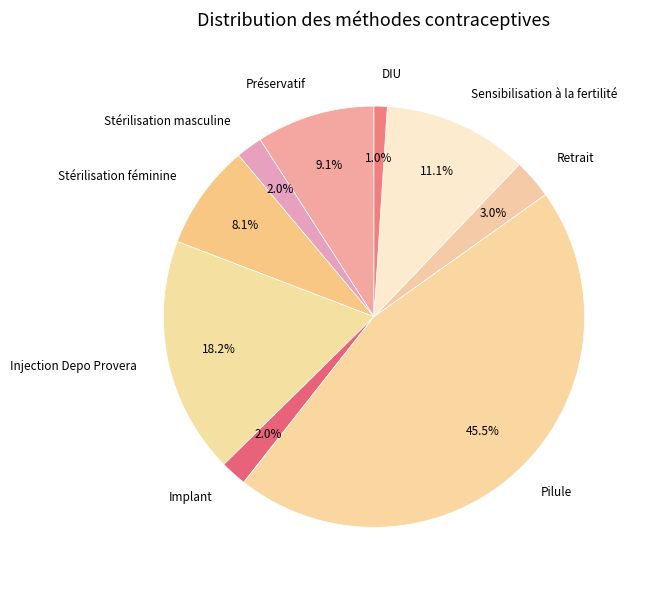

Is there any slice that represents more than half of the pie?

No